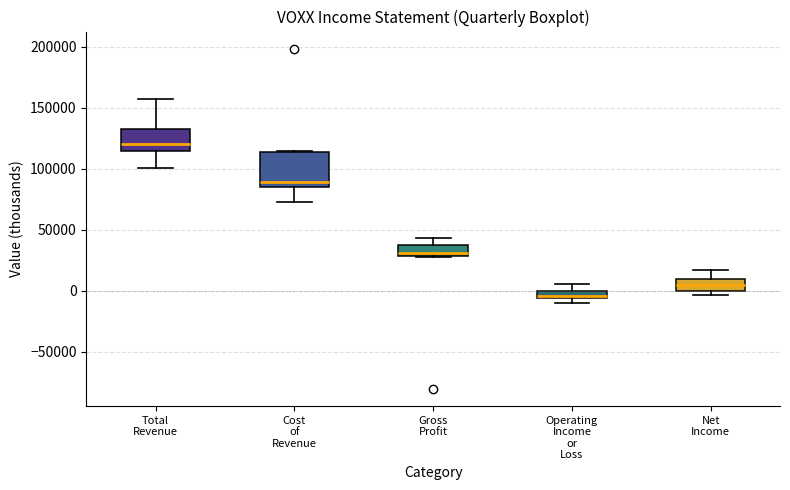

Which box's median line is the lowest?

Operating Income or Loss